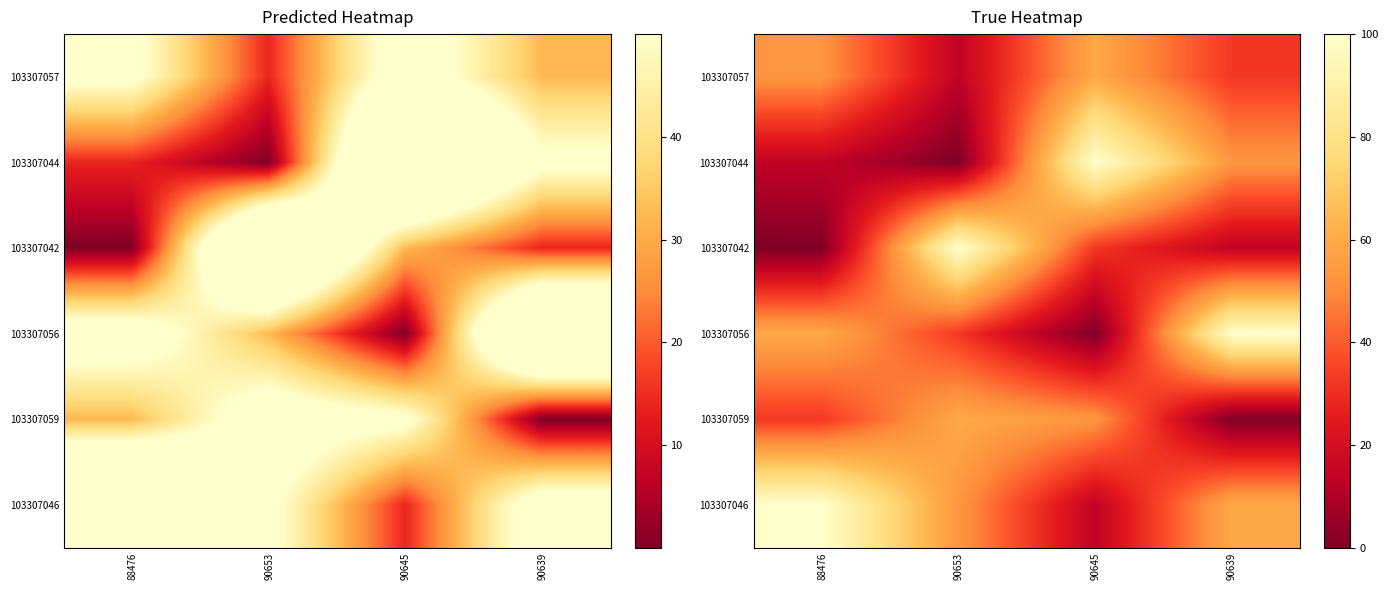

What is the sum of the 103307057 values at 90653 and 90639?

46.4